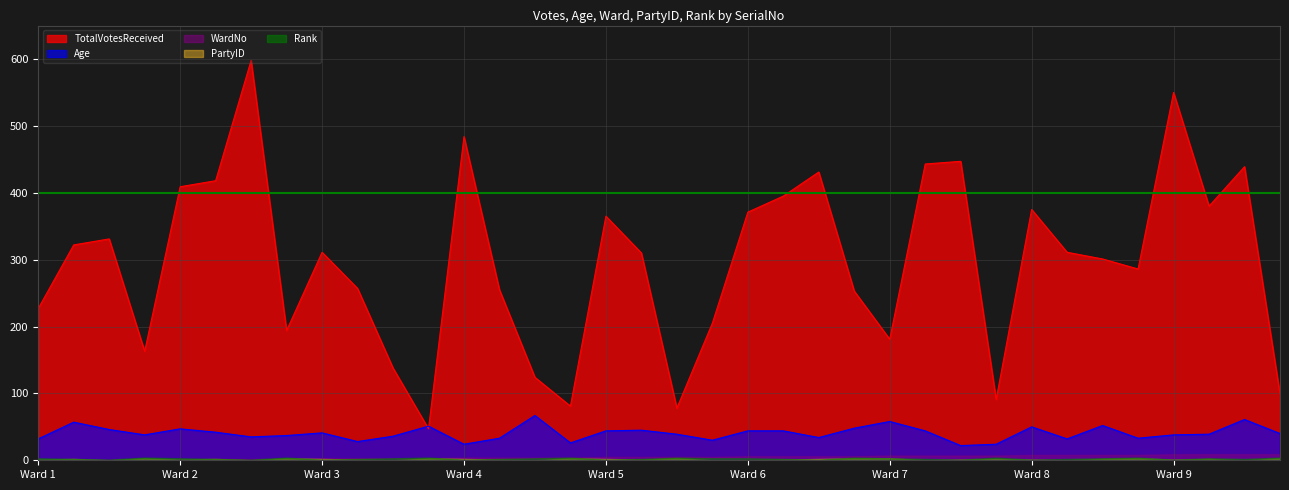

What is the difference between the maximum and minimum values in the PartyID series?

3